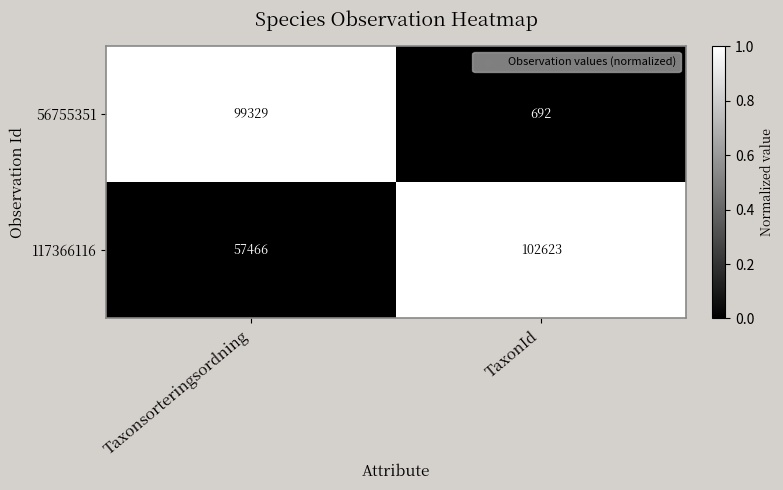

Rank the series at Taxonsorteringsordning from lowest to highest value.

117366116, 56755351